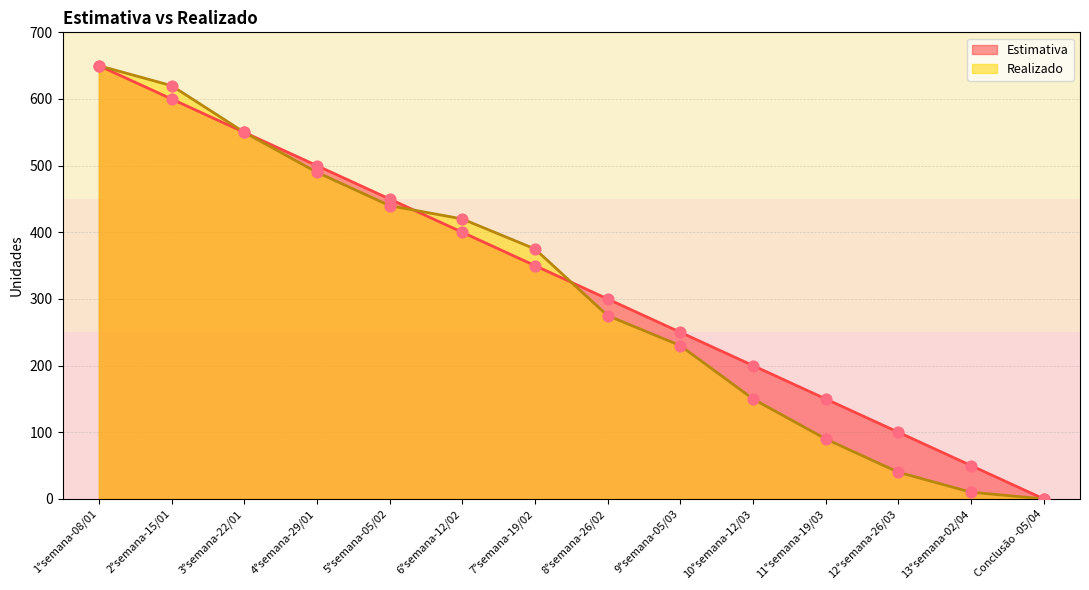

Which series has the largest Y range (max minus min)?

Estimativa